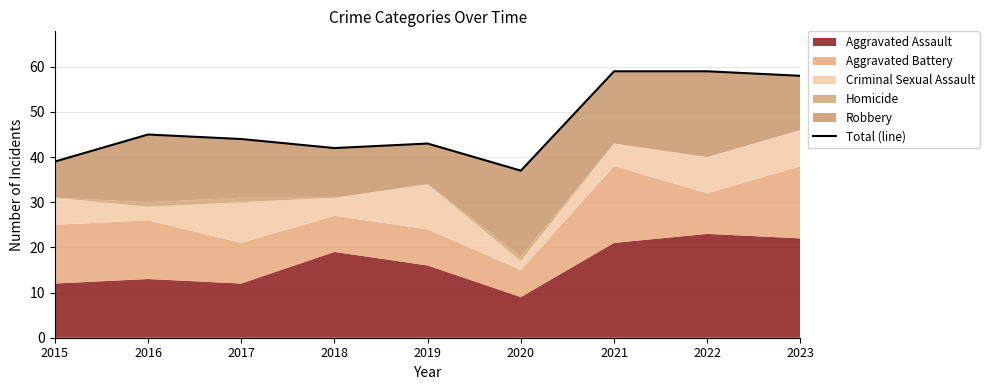

The value at 2020 is 37. True or false?

True